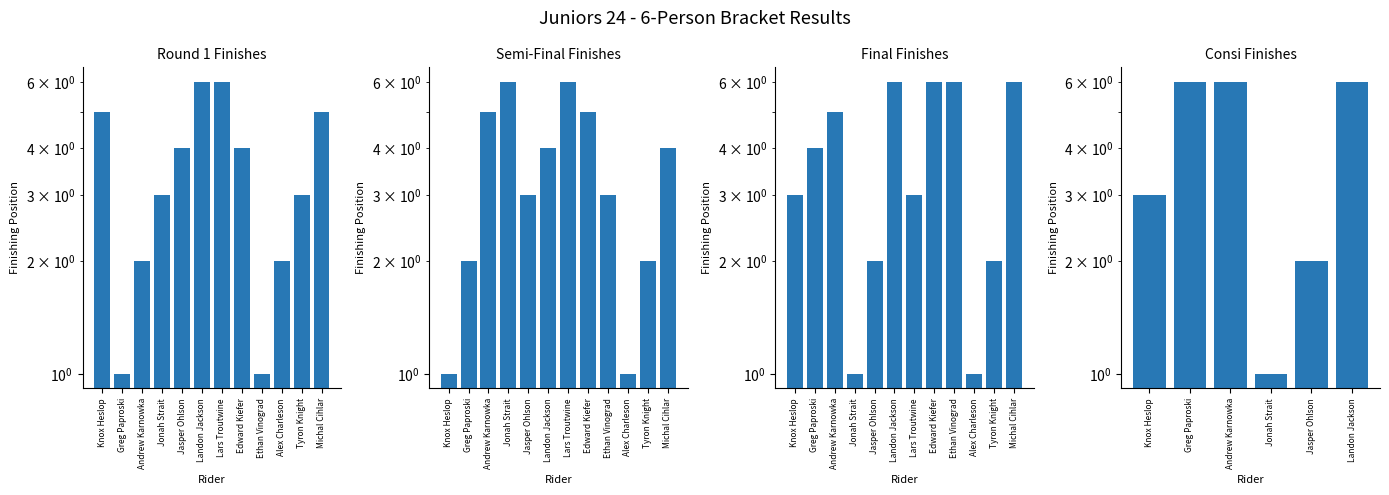

What is the smallest value displayed?

1